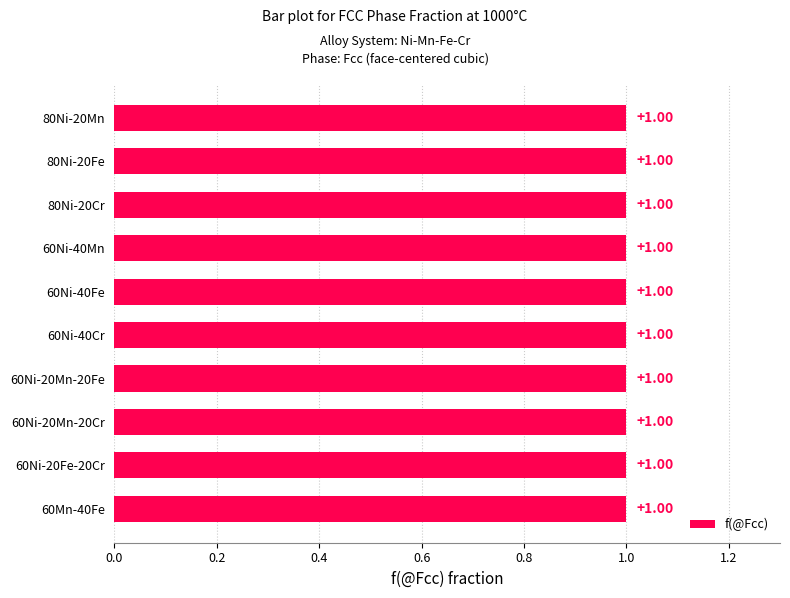

Approximately how many times larger is the value at 60Mn-40Fe compared to 40Ni-60Fe?

1.0